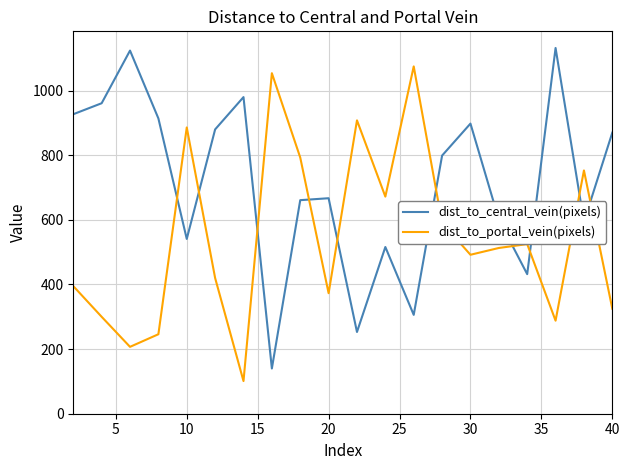

What is the average value of the dist_to_portal_vein(pixels) series?

546